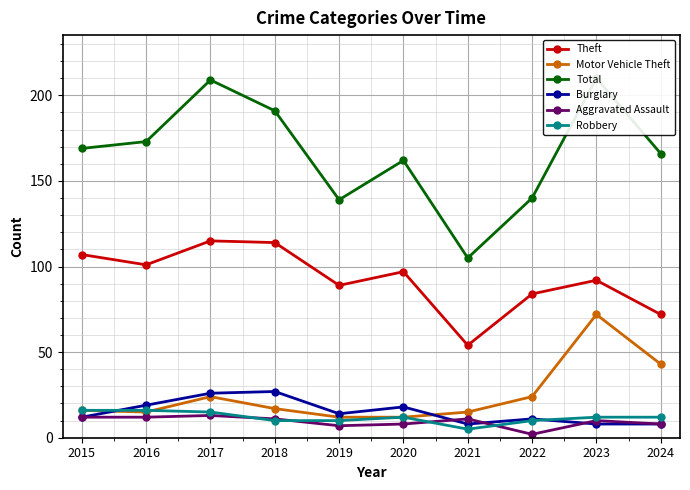

What is the value of the Aggravated Assault point at the 3rd from the left?

13